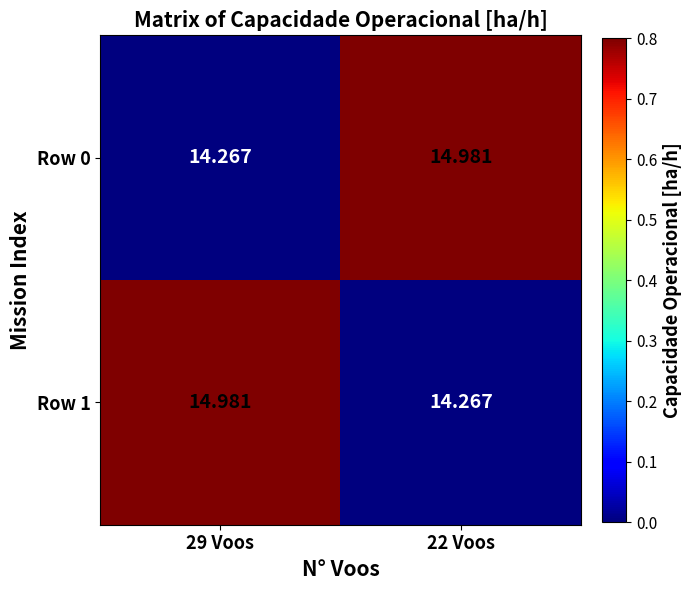

Is the value of Row 0 at 29 Voos greater than the value of Row 1 at 29 Voos?

No